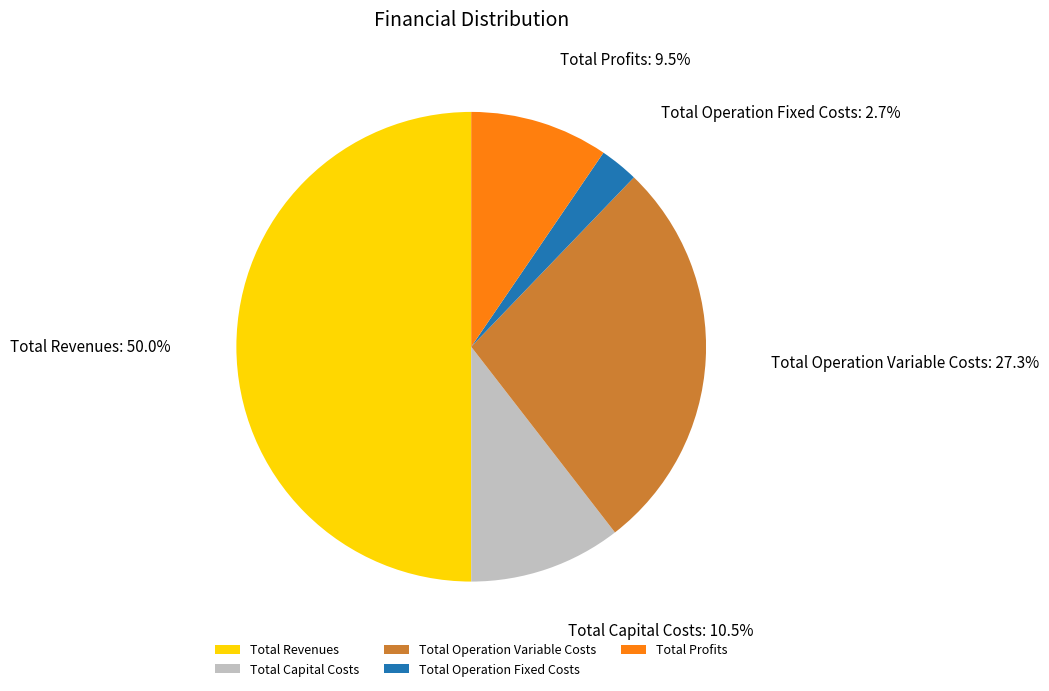

Rank the categories by value from highest to lowest.

Total Revenues, Total Operation Variable Costs, Total Capital Costs, Total Profits, Total Operation Fixed Costs